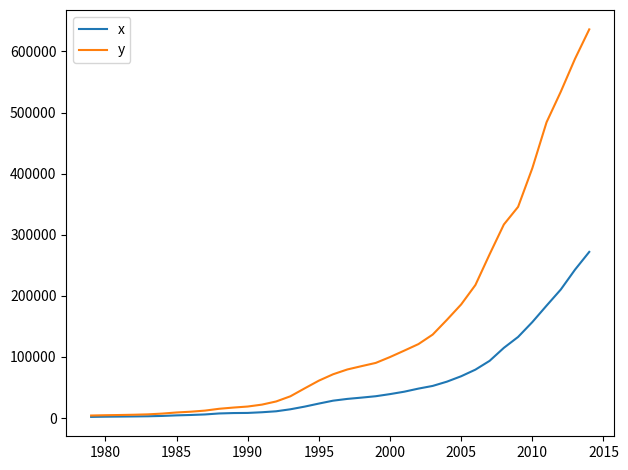

What is the greatest value displayed?

636138.7